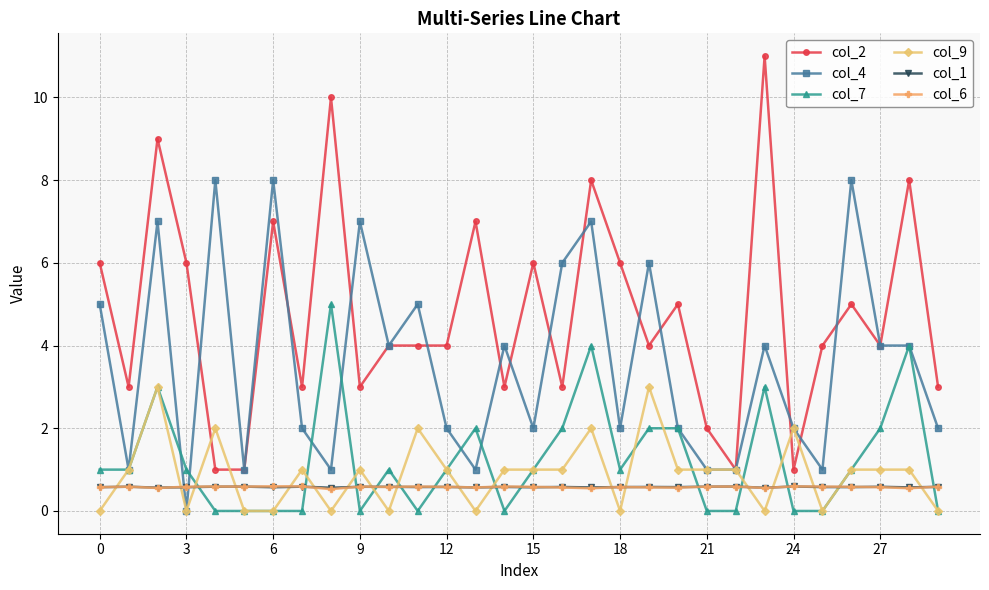

Does the chart have visible grid lines?

Yes